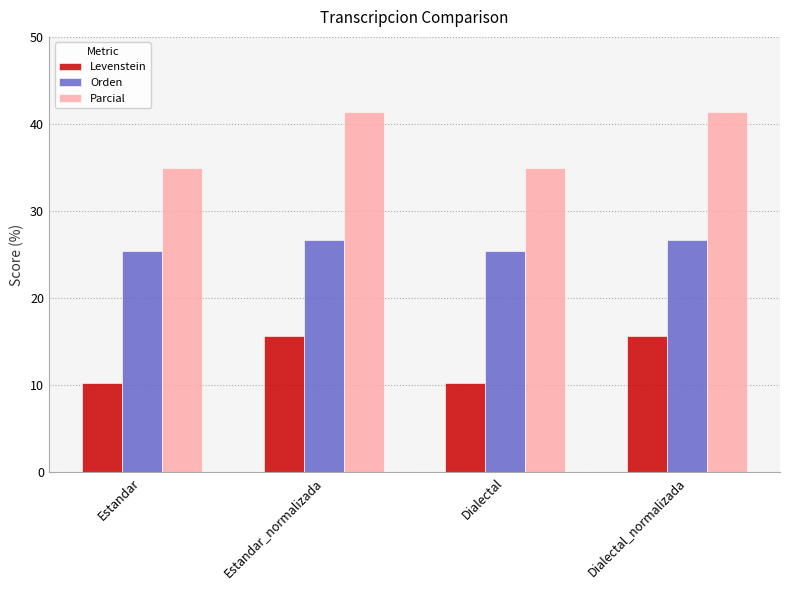

The Orden series shows 25.4 at Estandar. True or false?

True